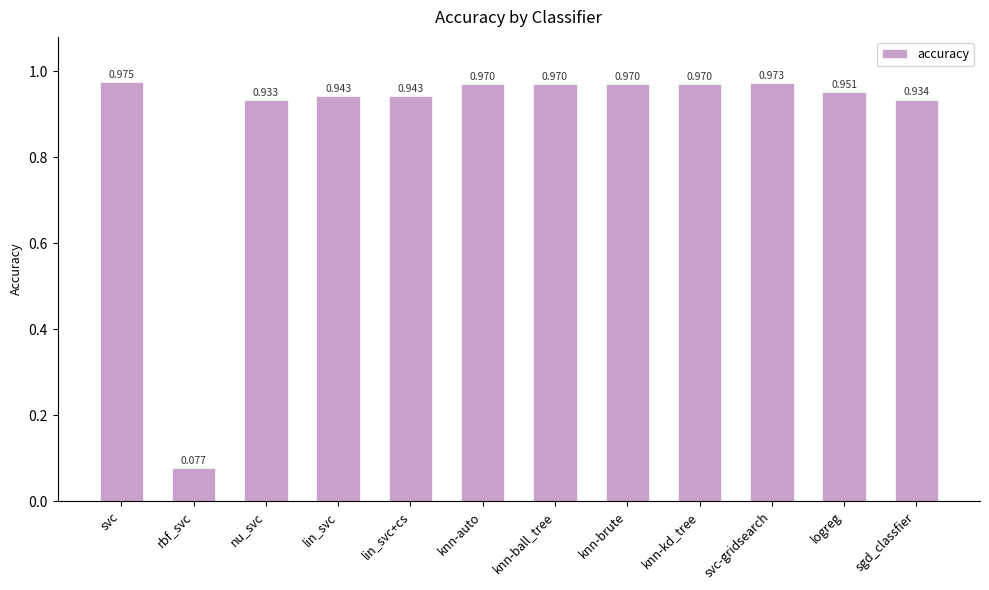

Which has a higher value, knn-brute or lin_svc?

knn-brute